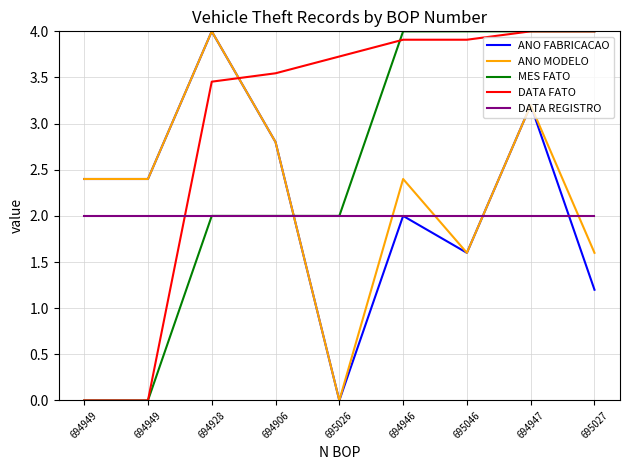

How many lines are shown in the chart?

5